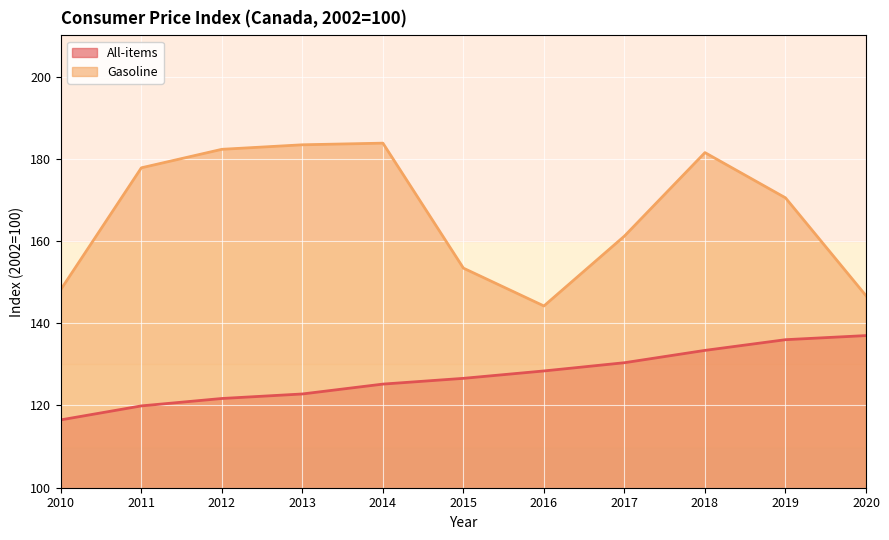

At which category does Gasoline reach its first local valley?

2016